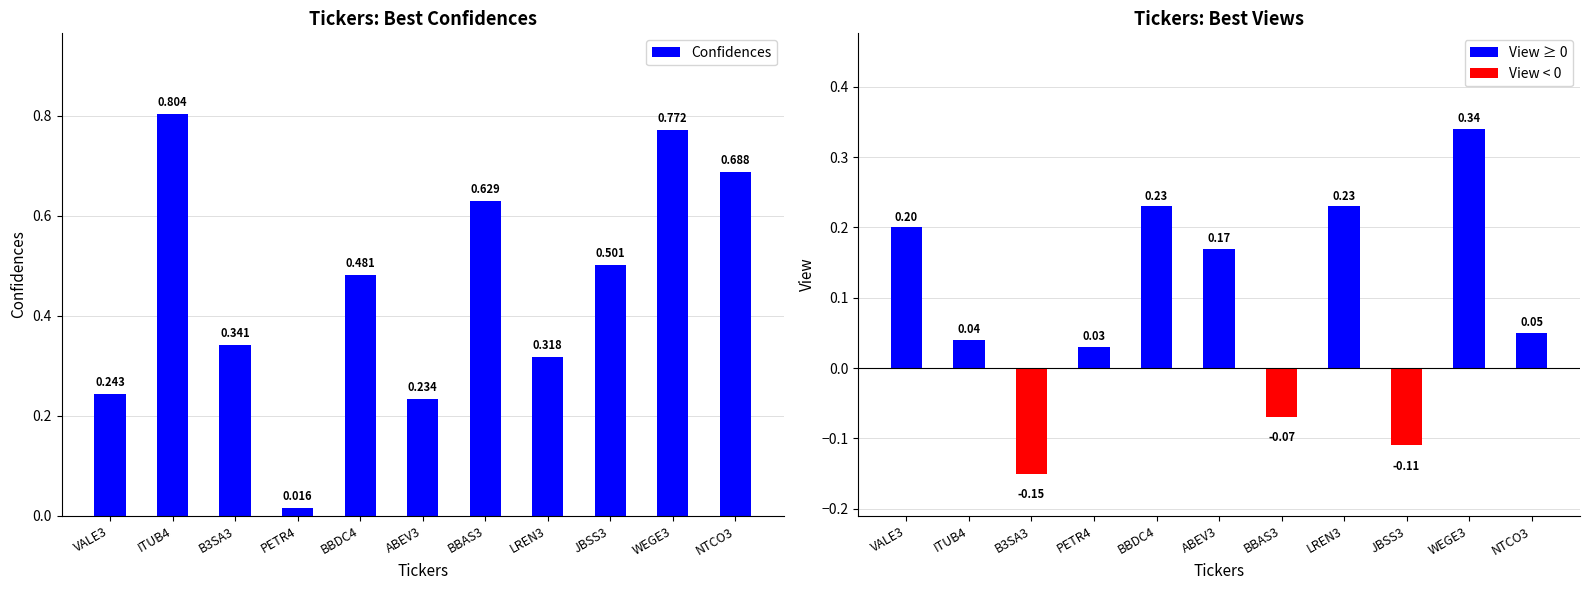

Which label corresponds to the largest value in the chart?

ITUB4